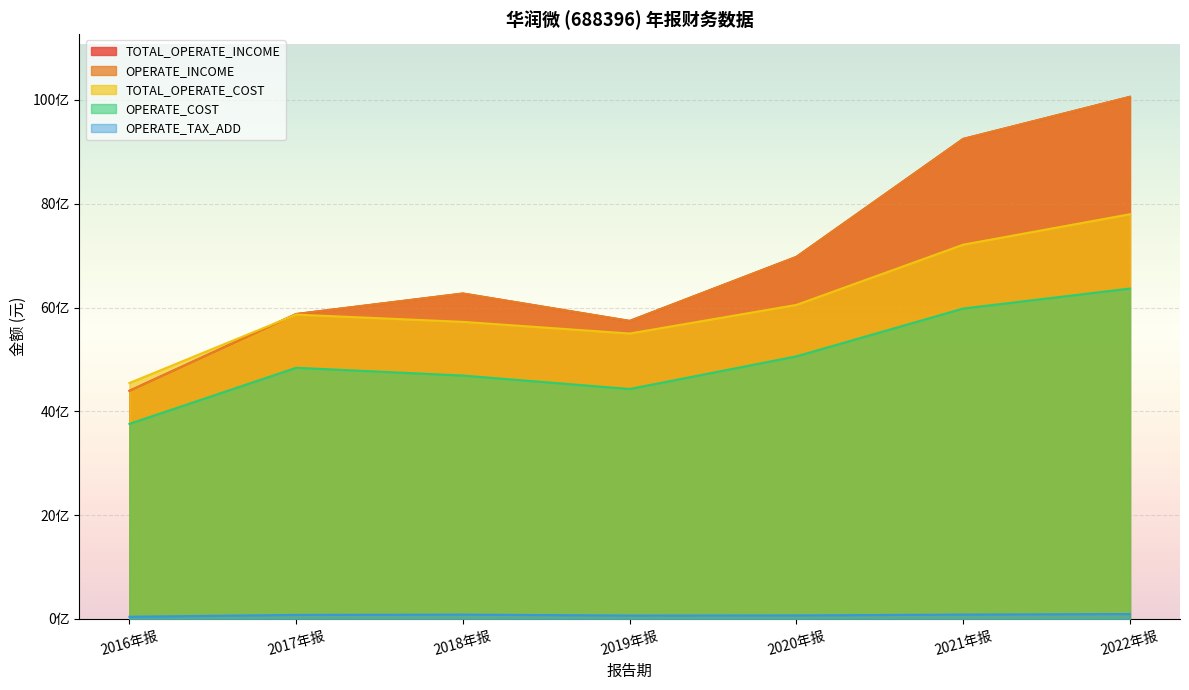

Rank the series at 2020年报 from highest to lowest value.

TOTAL_OPERATE_INCOME, OPERATE_INCOME, TOTAL_OPERATE_COST, OPERATE_COST, OPERATE_TAX_ADD